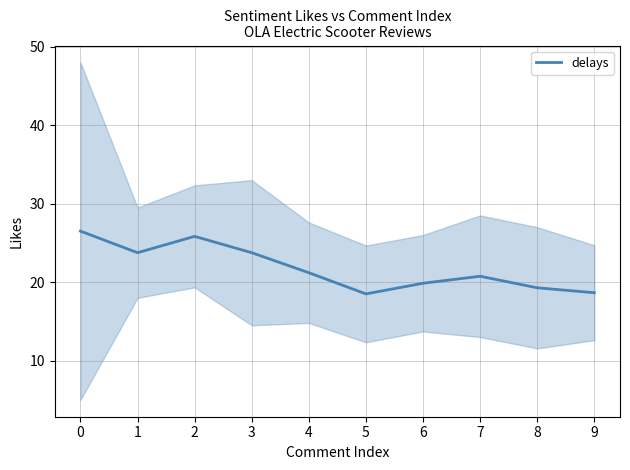

Does the chart display data point markers on the line(s)?

No